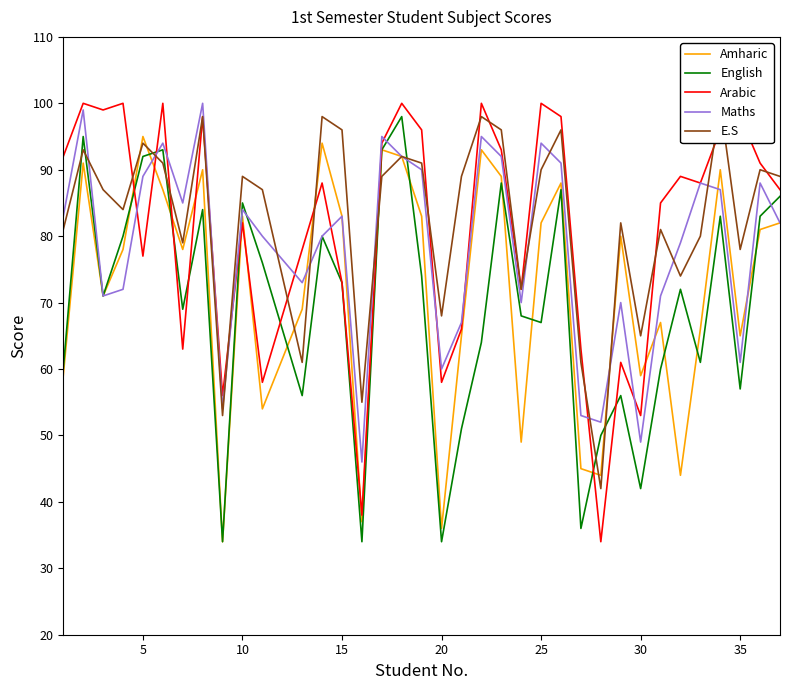

Reading left to right, transcribe all the data shown in this chart.

Amharic: 59	91	71	78	95	87	78	90	34	83	54	69	94	83	37	93	92	83	36	65	93	89	49	82	88	45	44	80	59	67	44	66	90	65	81	82
English: 60	95	71	80	92	93	69	84	34	85	76	56	80	73	34	93	98	74	34	51	64	88	68	67	87	36	50	56	42	60	72	61	83	57	83	86
Arabic: 92	100	99	100	77	100	63	98	56	82	58	78	88	73	38	94	100	96	58	66	100	93	72	100	98	63	34	61	53	85	89	88	96	98	91	87
Maths: 83	99	71	72	89	94	85	100	54	84	80	73	80	83	46	95	92	90	60	67	95	92	70	94	91	53	52	70	49	71	79	88	87	61	88	82
E.S: 81	93	87	84	94	91	79	98	53	89	87	61	98	96	55	89	92	91	68	89	98	96	72	90	96	61	42	82	65	81	74	80	100	78	90	89